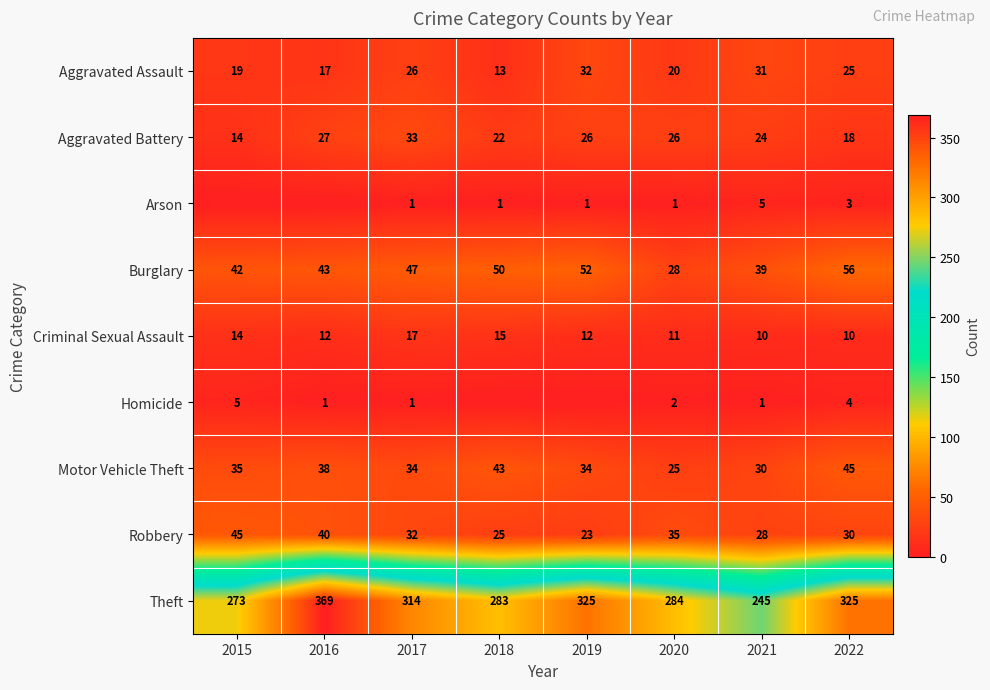

Where is Aggravated Assault nearest to the value 22?

2020